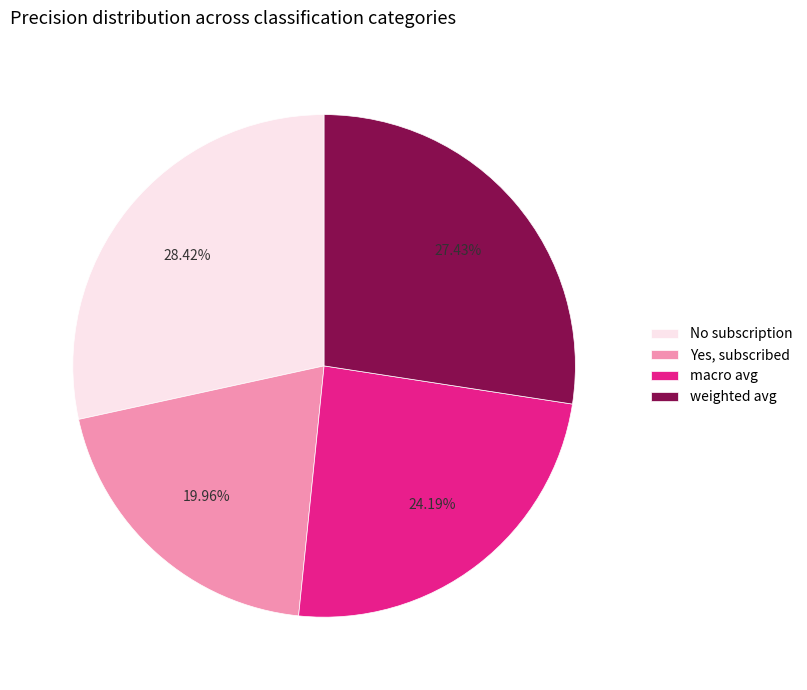

Count the number of slices in the pie.

4